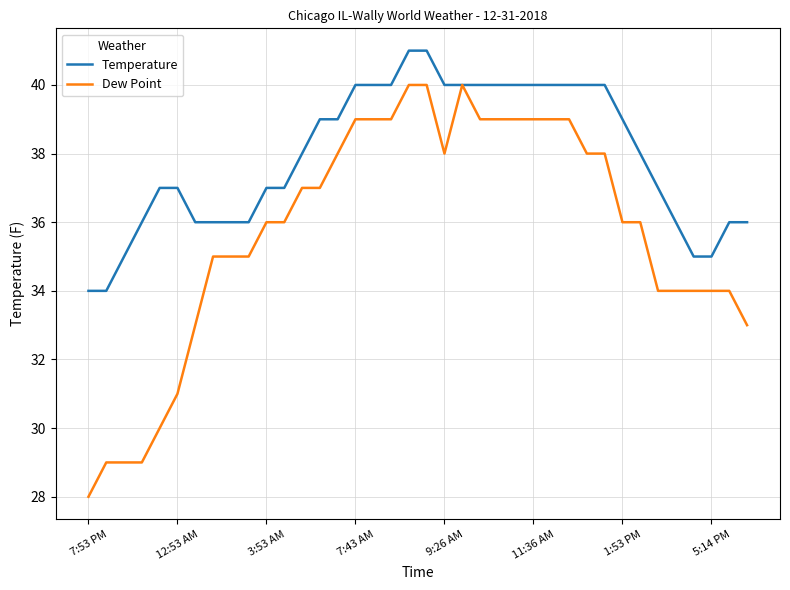

Which series has the largest range (max minus min)?

Dew Point